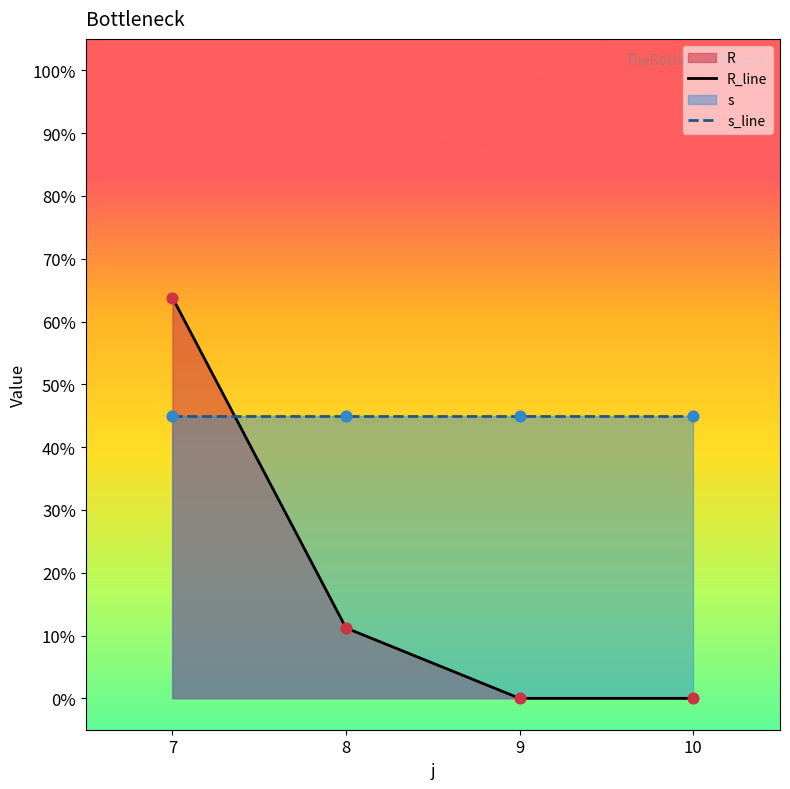

Is the value of R_line at 7 greater than the value of s_line at 8?

Yes